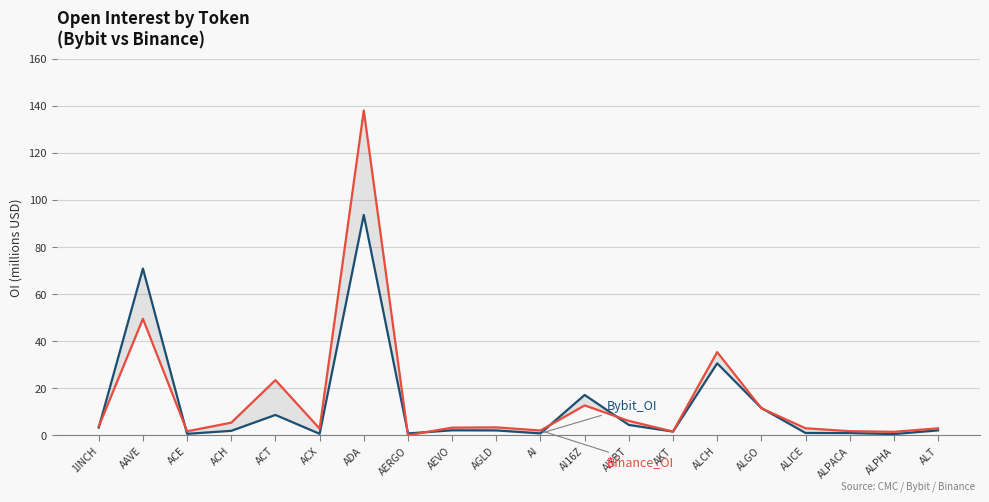

At 1INCH, list the series in order from largest to smallest.

Binance_OI, Bybit_OI